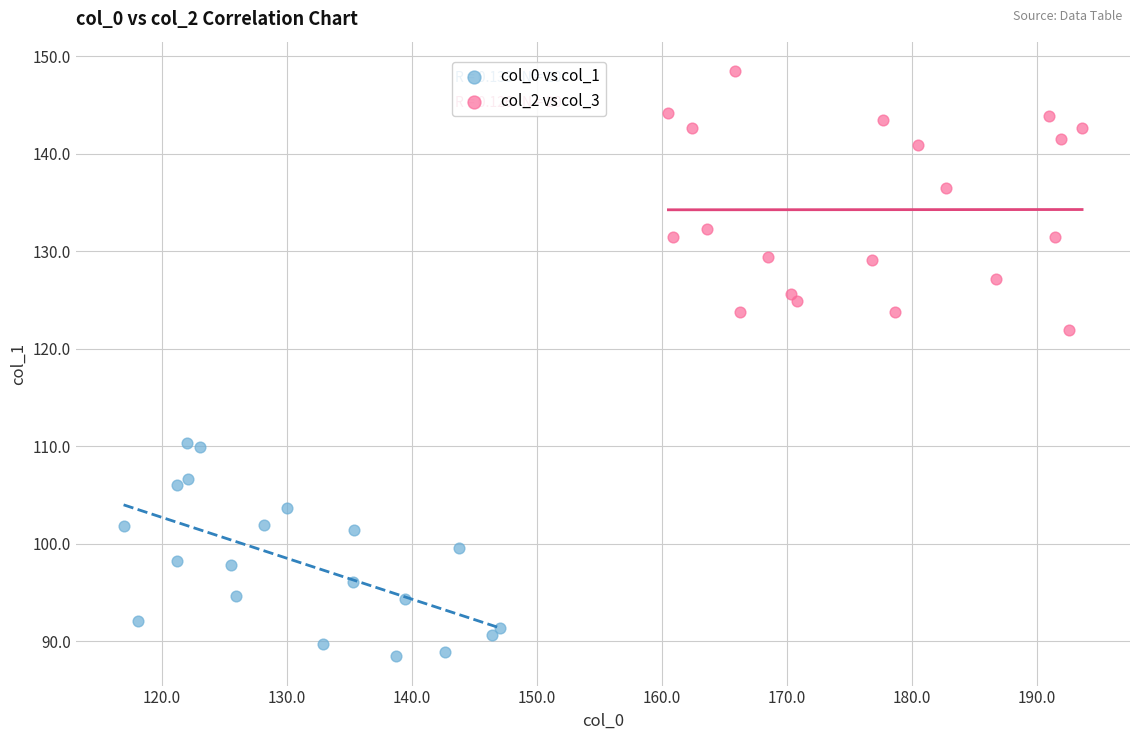

Which series reaches the maximum Y coordinate?

col_2 vs col_3